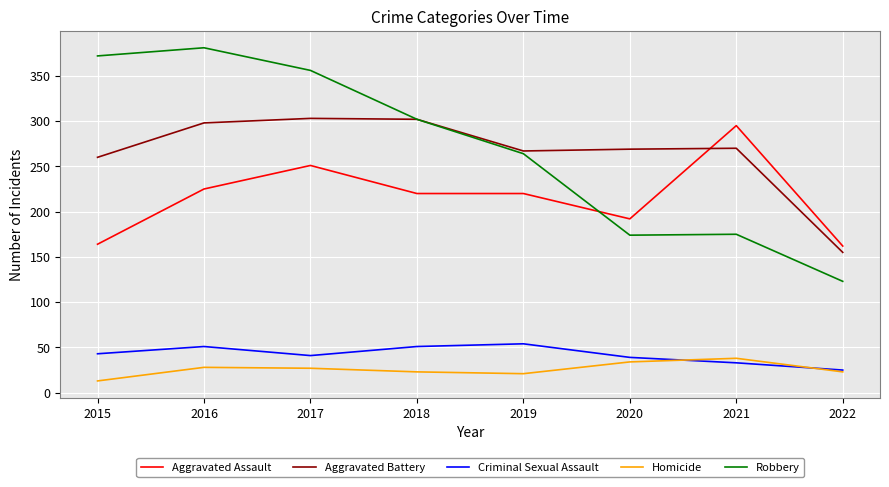

Which series changed the most between 2015 and 2017?

Aggravated Assault